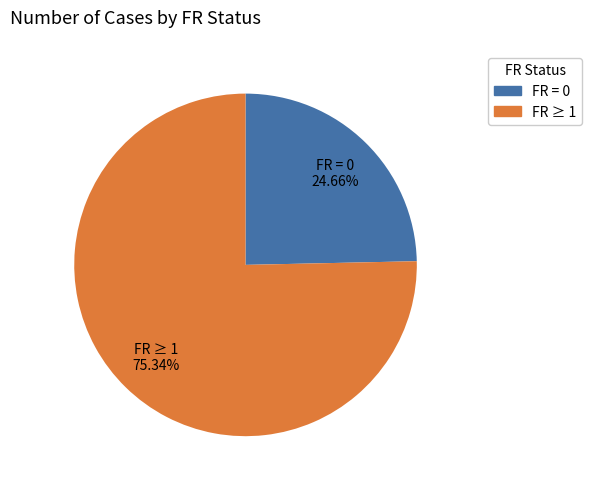

Which category has the smallest portion of the pie?

FR = 0